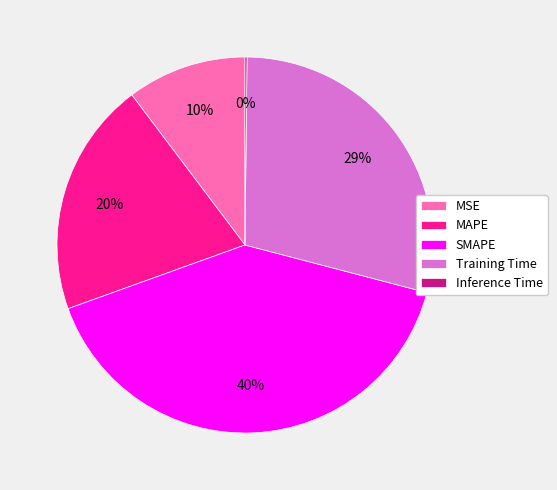

Between MAPE and SMAPE, which is larger?

SMAPE